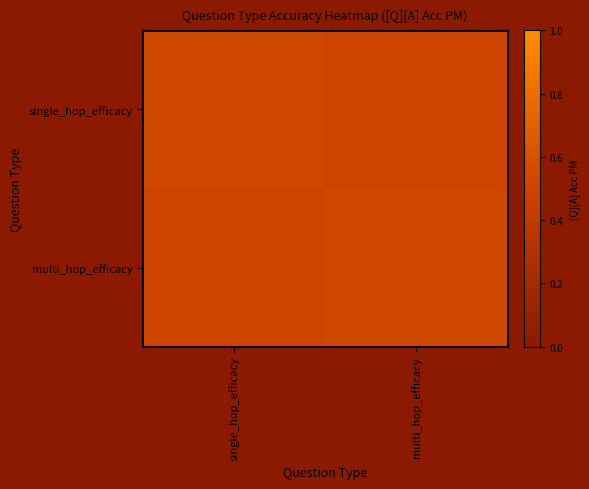

Reading left to right, what are all the values shown in this chart?

single_hop_efficacy: single_hop_efficacy=0.5	multi_hop_efficacy=0.5
multi_hop_efficacy: single_hop_efficacy=0.5	multi_hop_efficacy=0.5